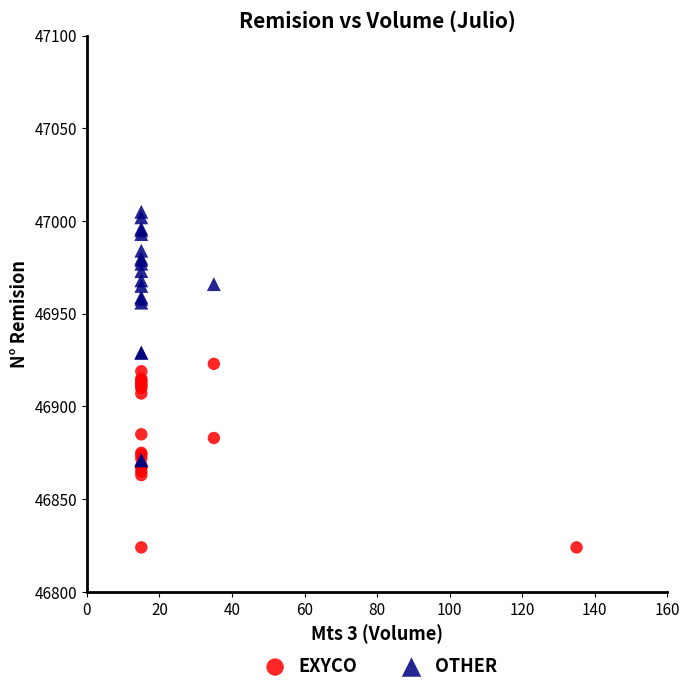

Which series reaches the maximum Y coordinate?

OTHER